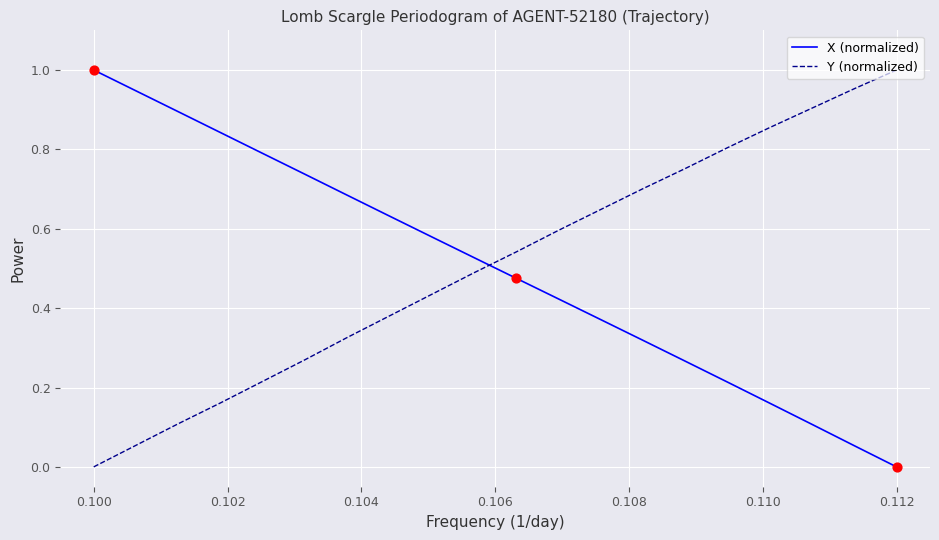

How many times do Y (normalized) and X (normalized) cross each other?

1